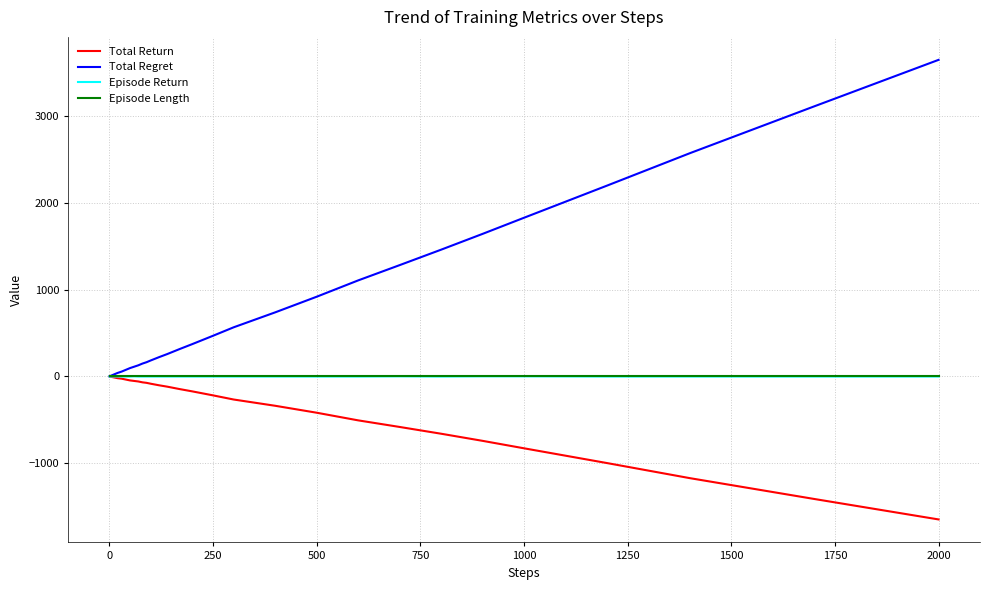

Which series has the largest range (max minus min)?

Total Regret